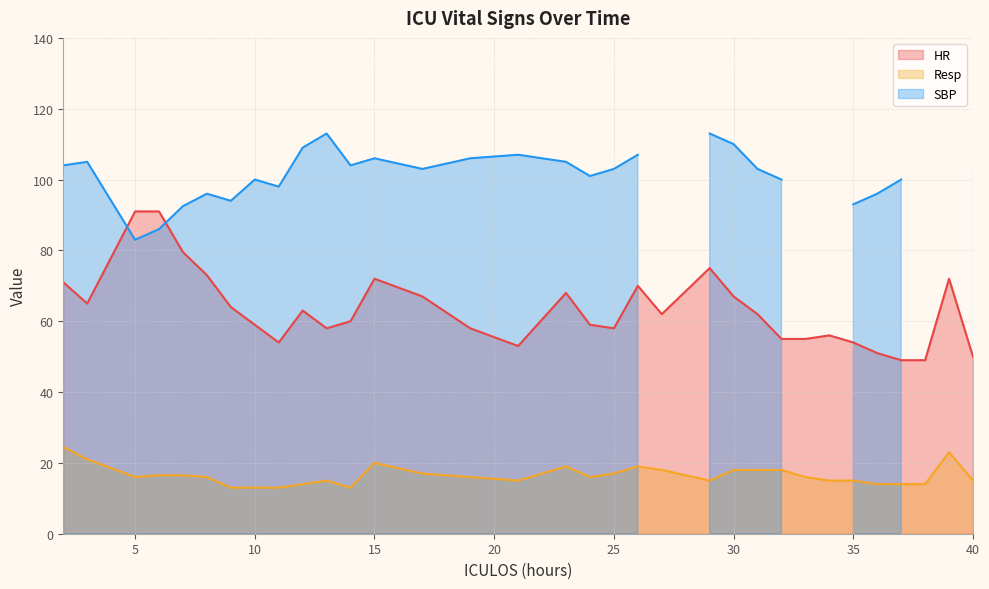

Which series has the widest spread of values?

HR